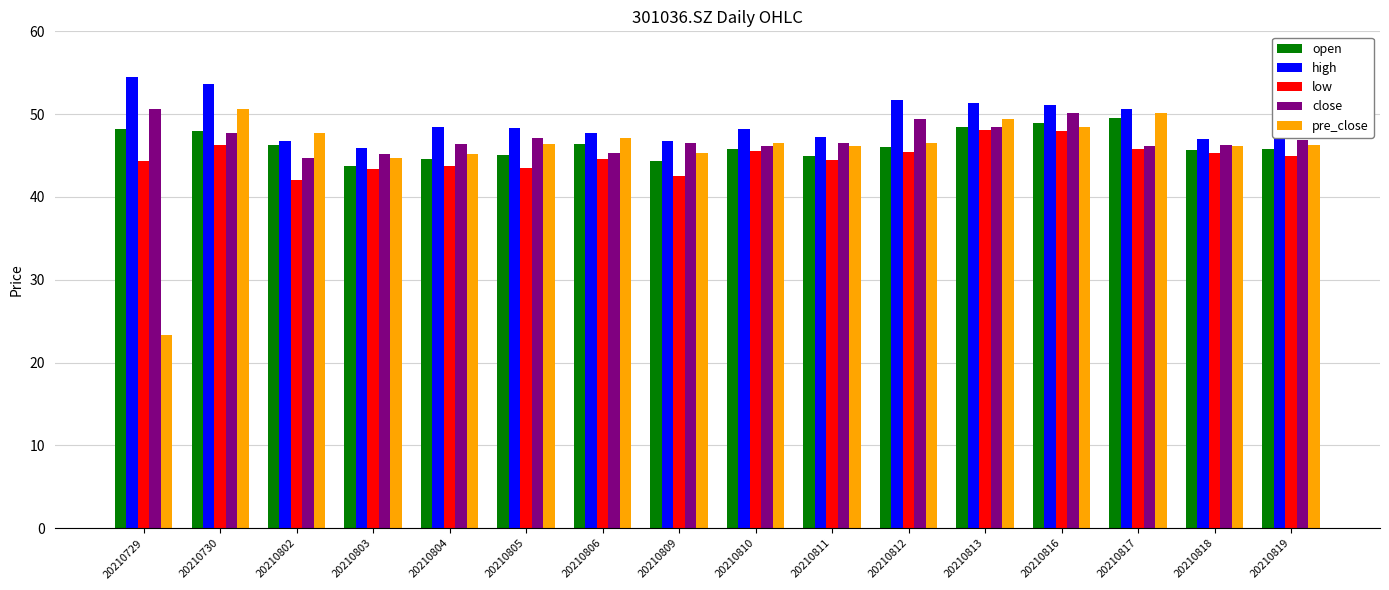

What is the difference between the maximum and minimum values in the close series?

5.9